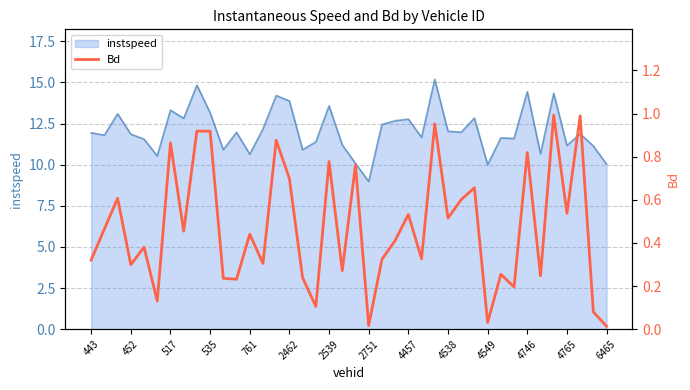

Is it true that instspeed equals 21.4 at 2462?

False